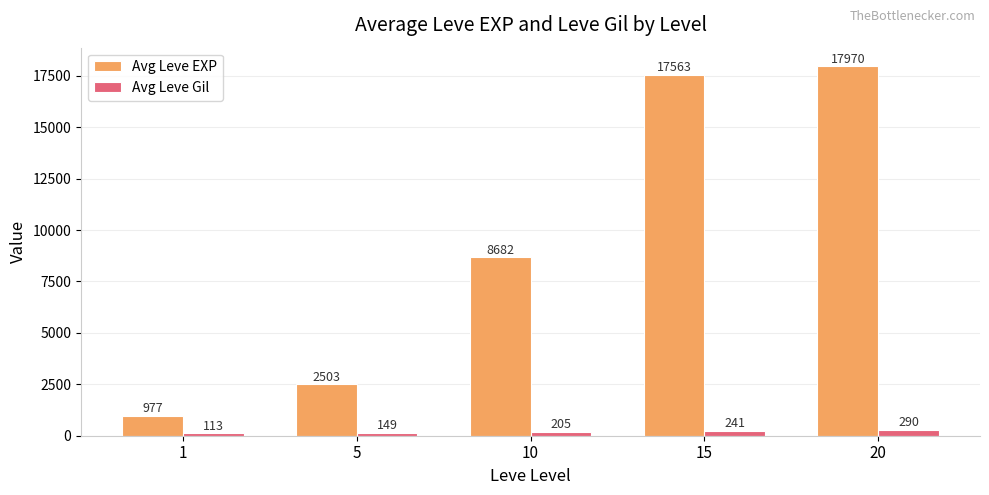

What is the difference between the second highest and second lowest values in the Avg Leve Gil series?

92.0